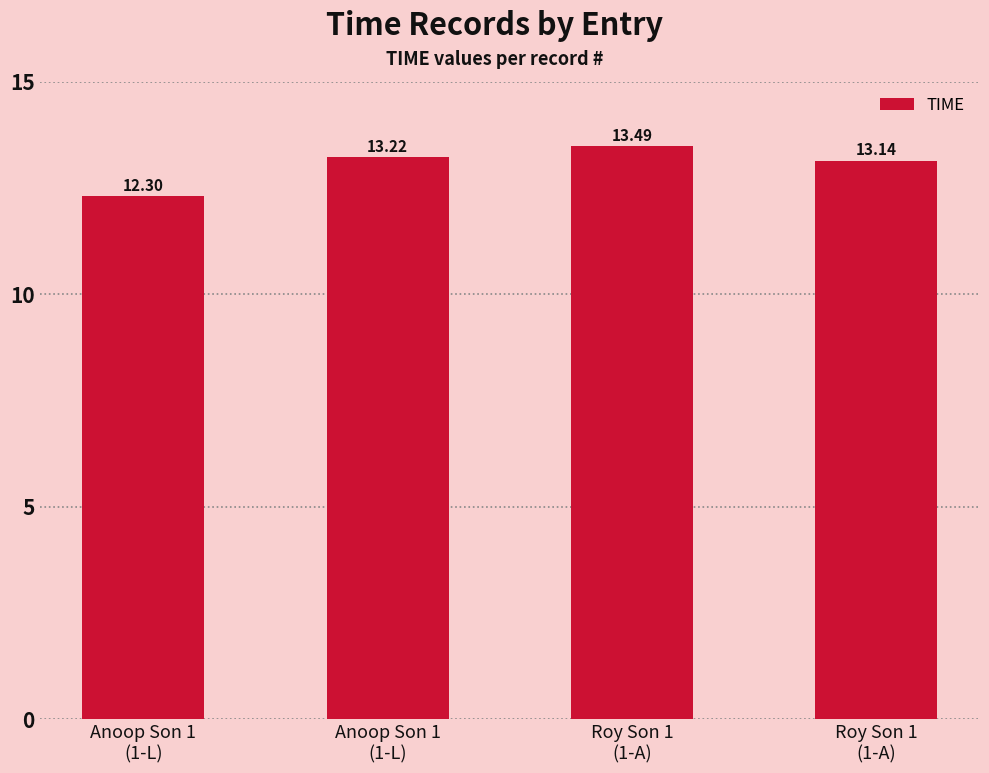

Between Anoop Son 1
(1-L) and Roy Son 1
(1-A), which is larger?

Anoop Son 1
(1-L)